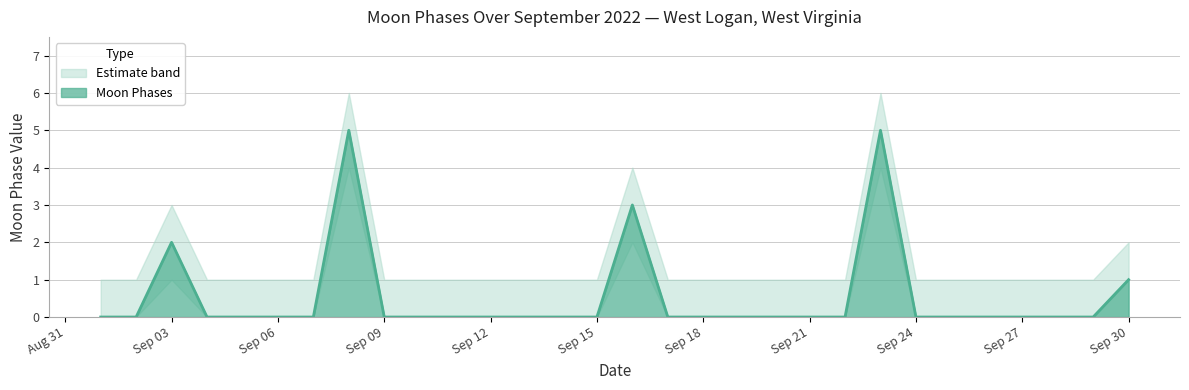

True or false: Moon Phases Upper has a value of 4 at 2022-09-16.

True